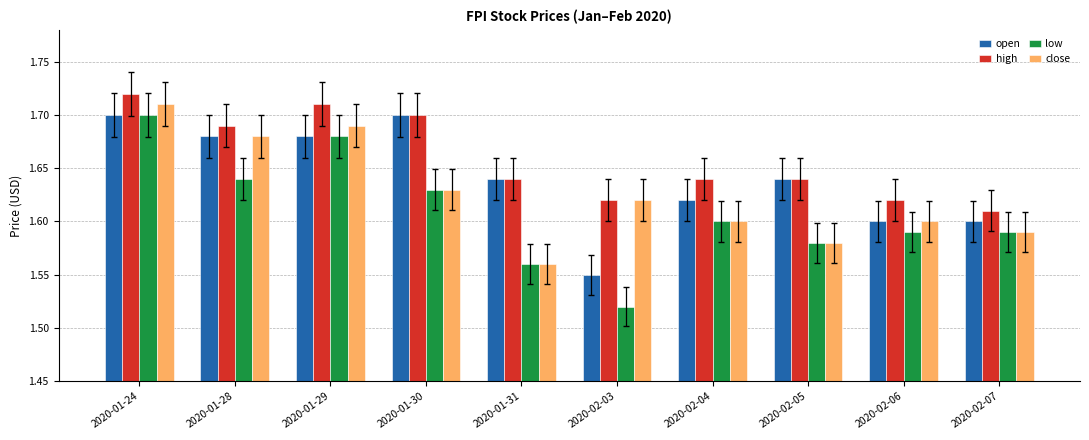

What position from the right is 2020-01-28?

9